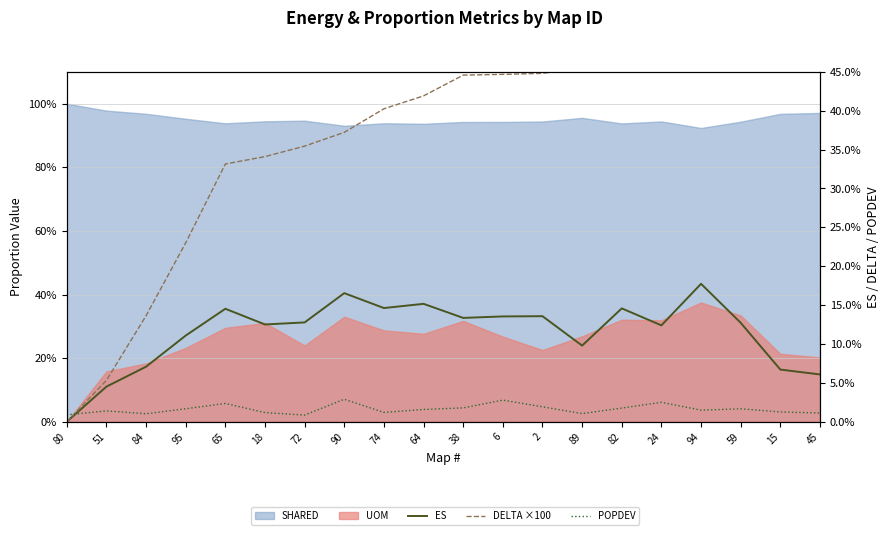

The ES series shows 0.1 at 95. True or false?

True